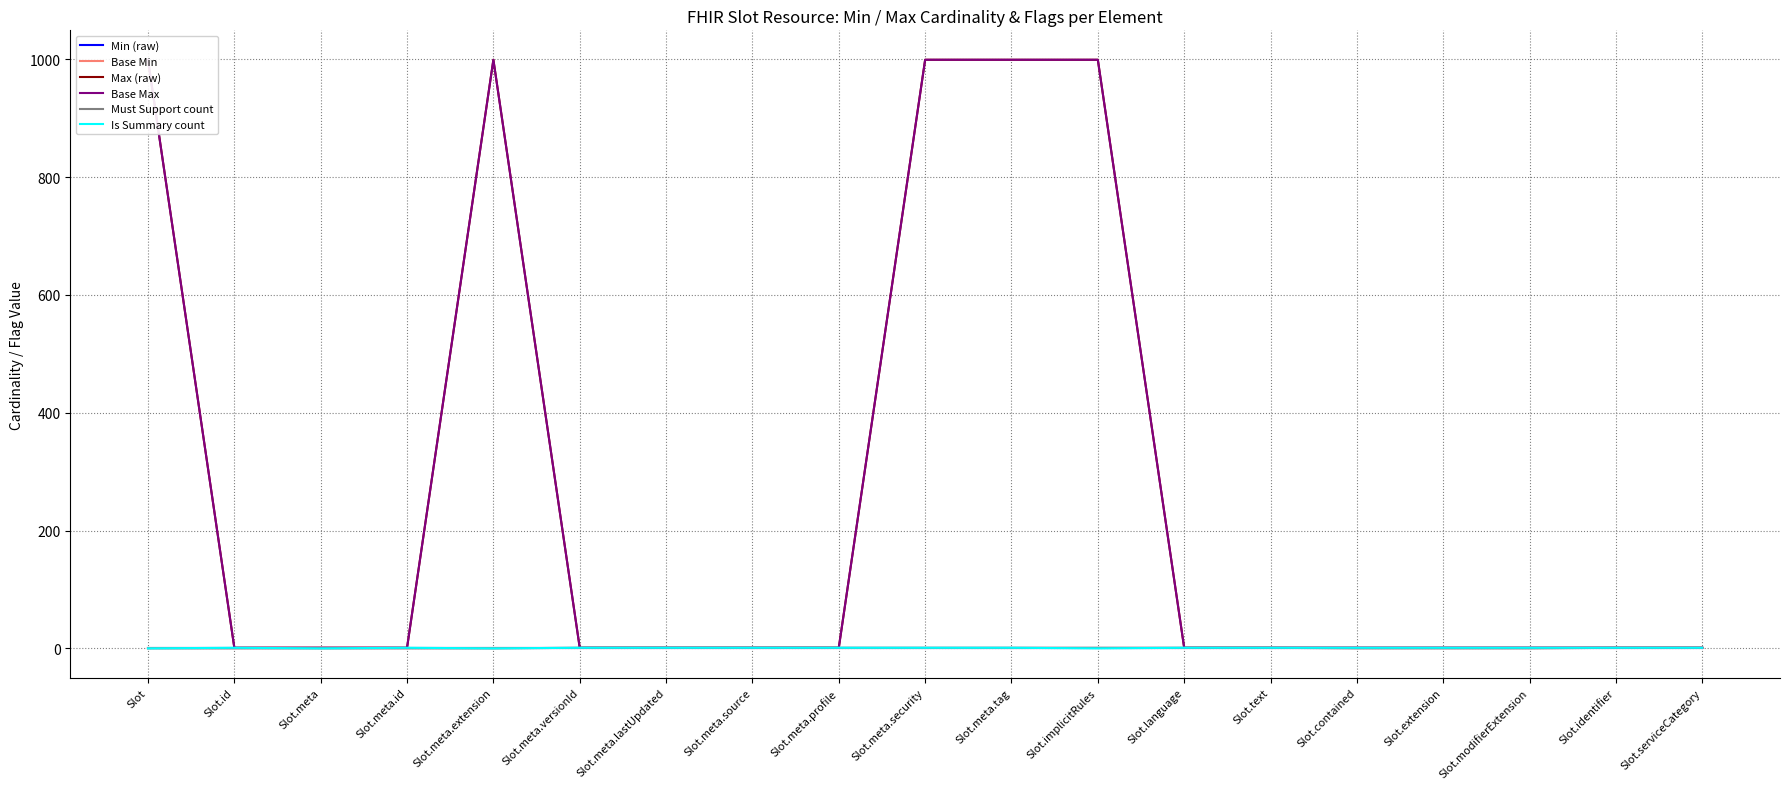

What is the label of the 5th point from the left?

Slot.meta.extension